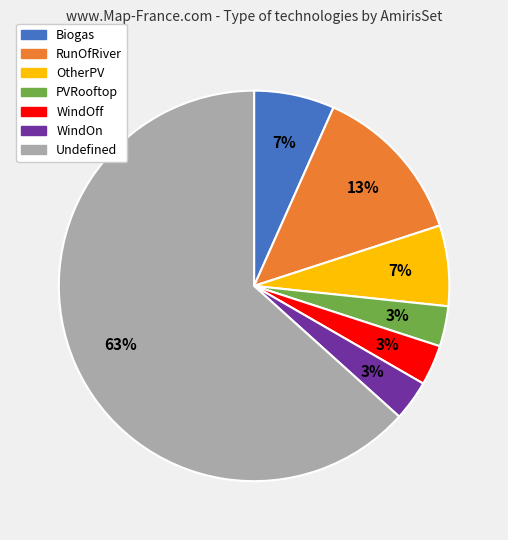

Does WindOn represent more than half of the total?

No